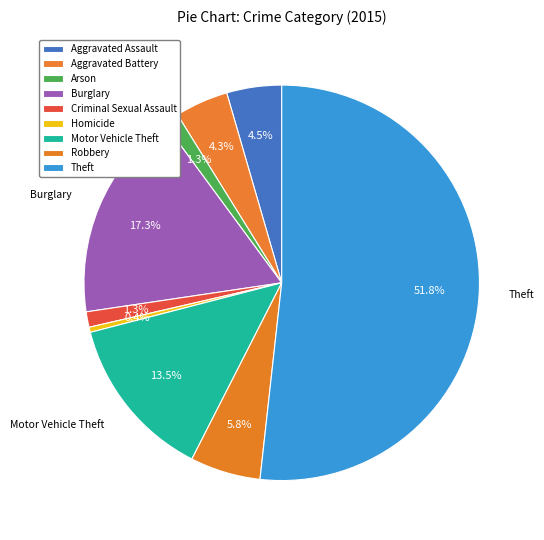

How much of the chart is everything except Criminal Sexual Assault?

98.7%